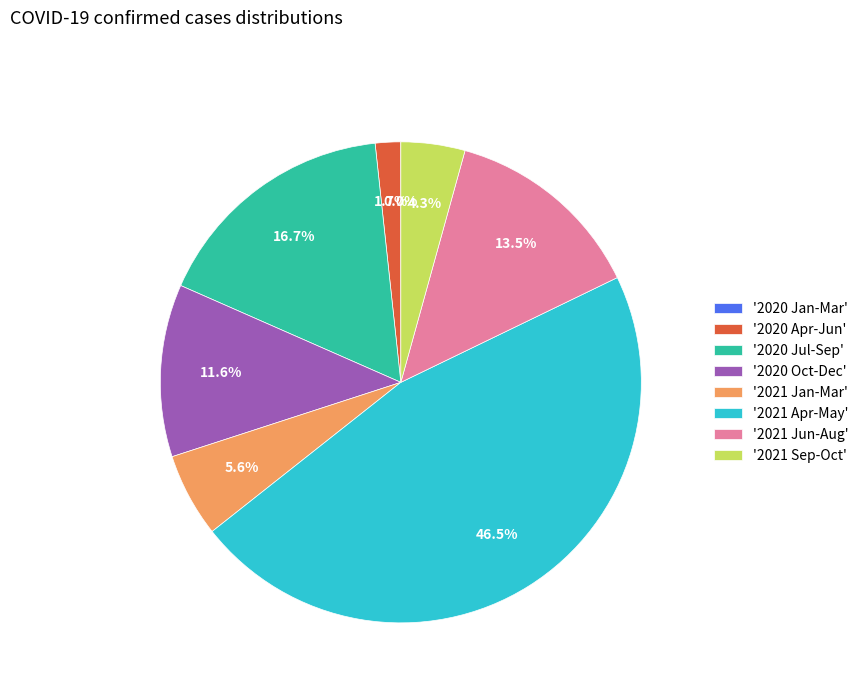

Between '2020 Apr-Jun' and '2021 Apr-May', which is larger?

'2021 Apr-May'